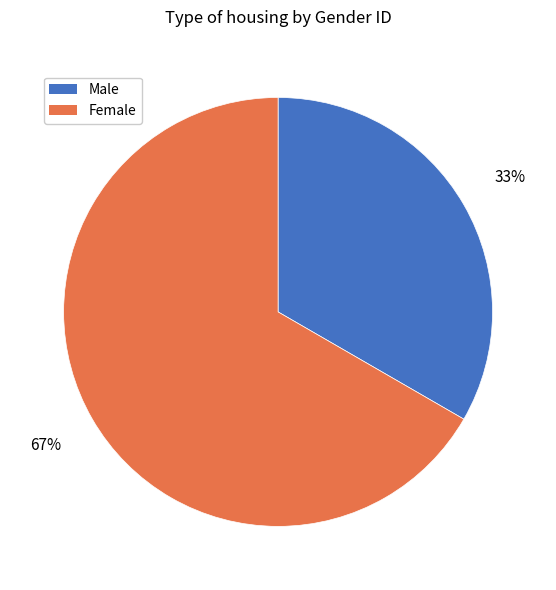

Rank the categories by value from highest to lowest.

Female, Male